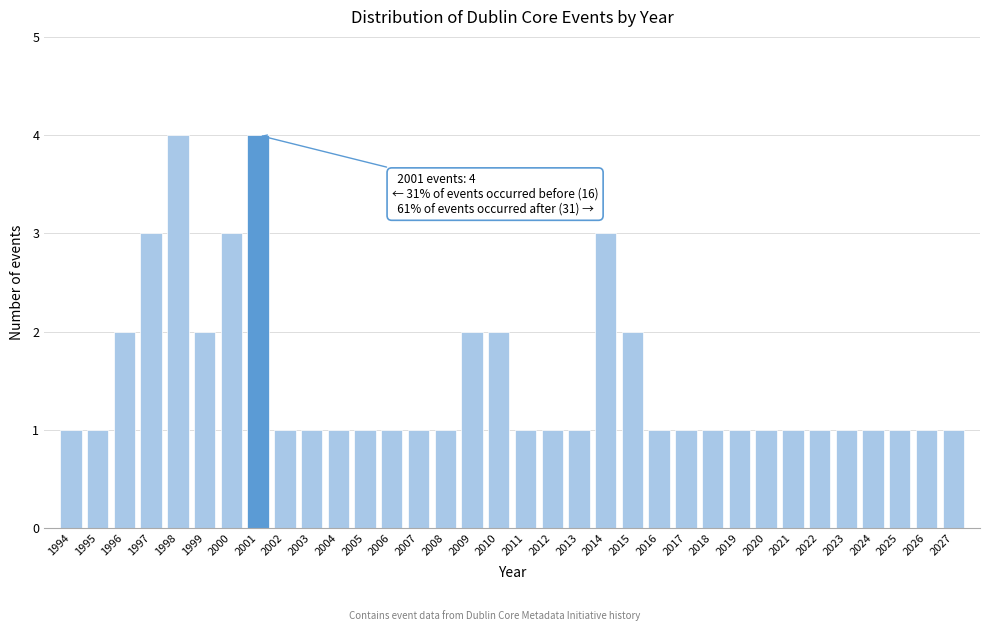

What is the maximum value shown in the chart?

4